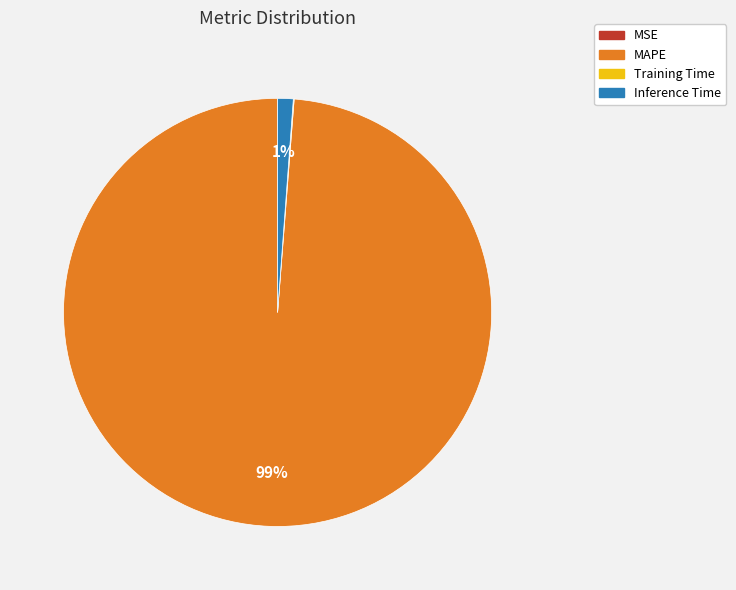

Is there any slice that represents more than half of the pie?

Yes